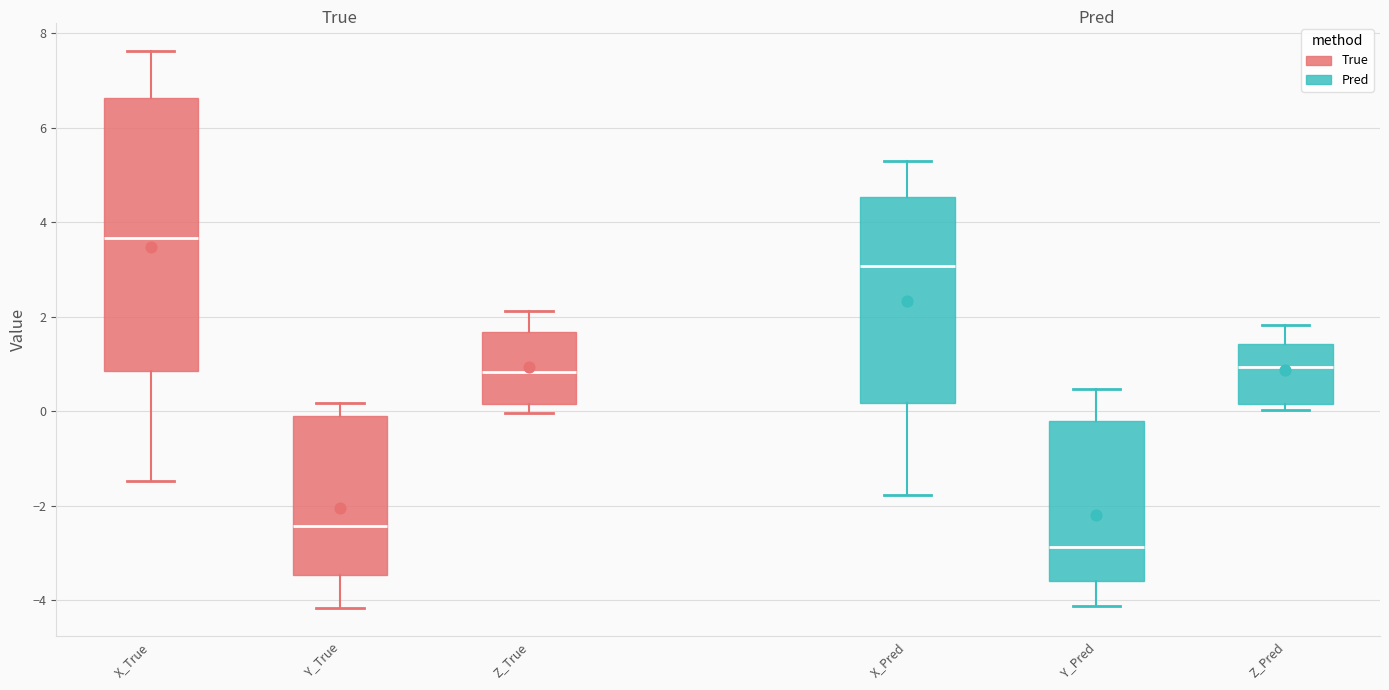

Comparing the boxes themselves (not the whiskers), which one is the tallest?

X_True